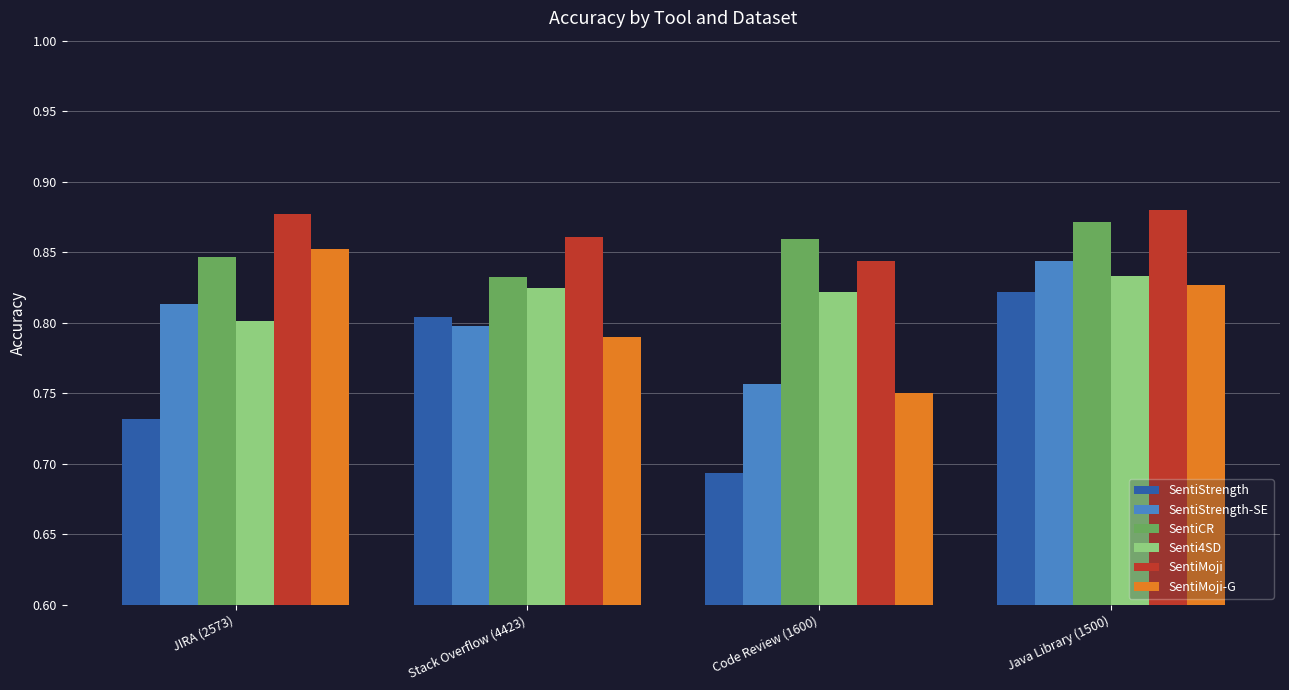

At which label does SentiStrength reach its peak?

Java Library (1500)